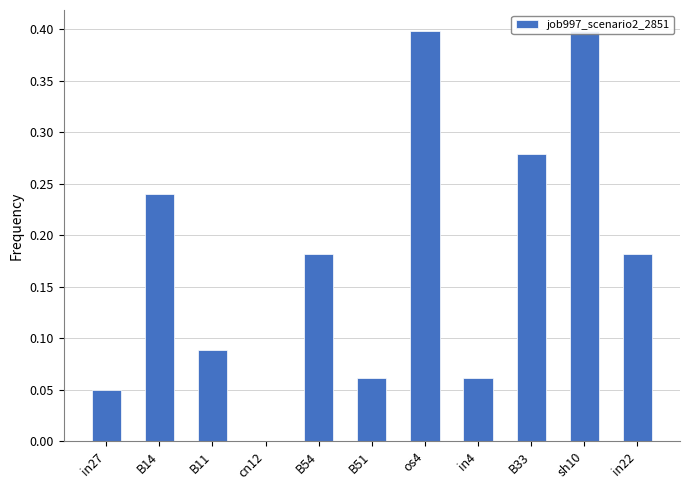

How many values are between 0 and 1?

11